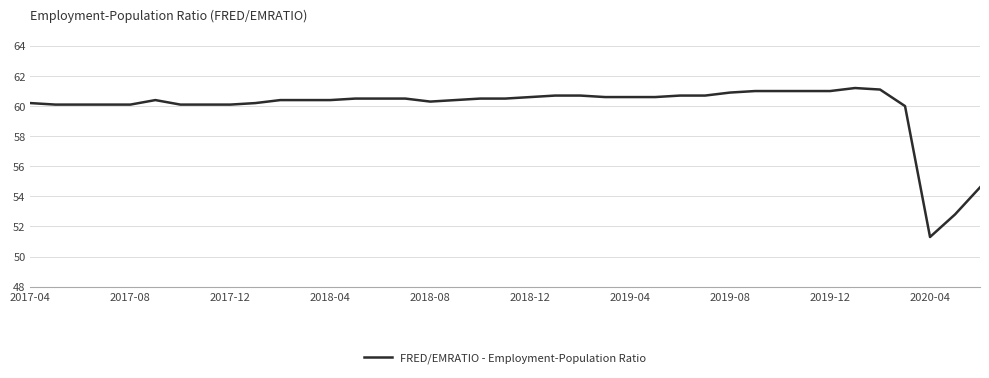

What is the difference between the maximum and minimum values?

9.9